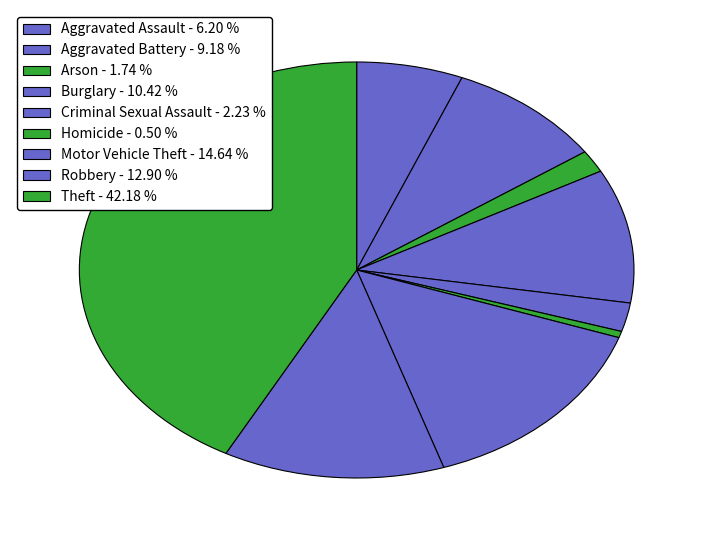

Count the number of slices in the pie.

9